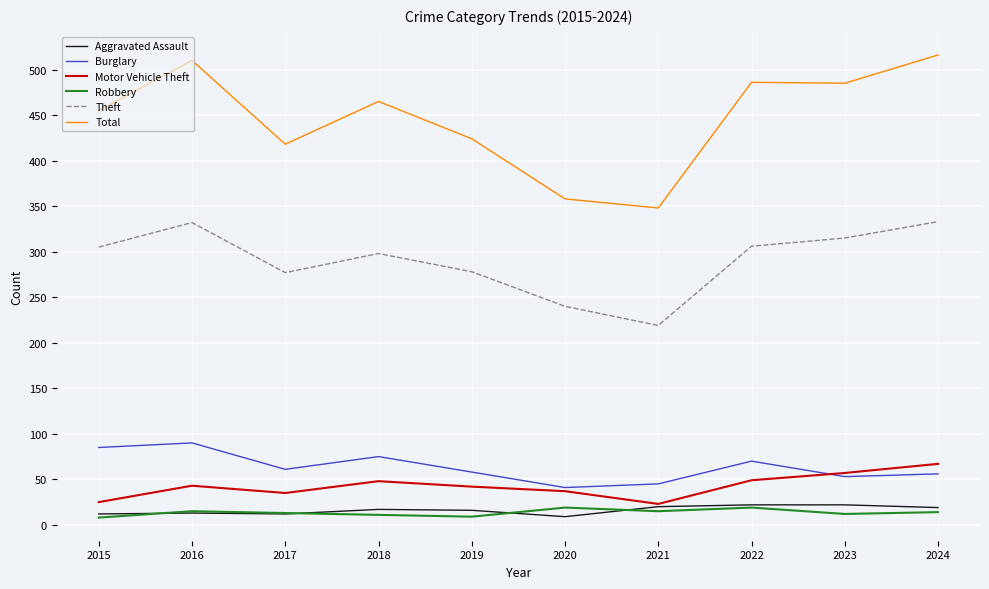

Read the Theft value at 2016.

332